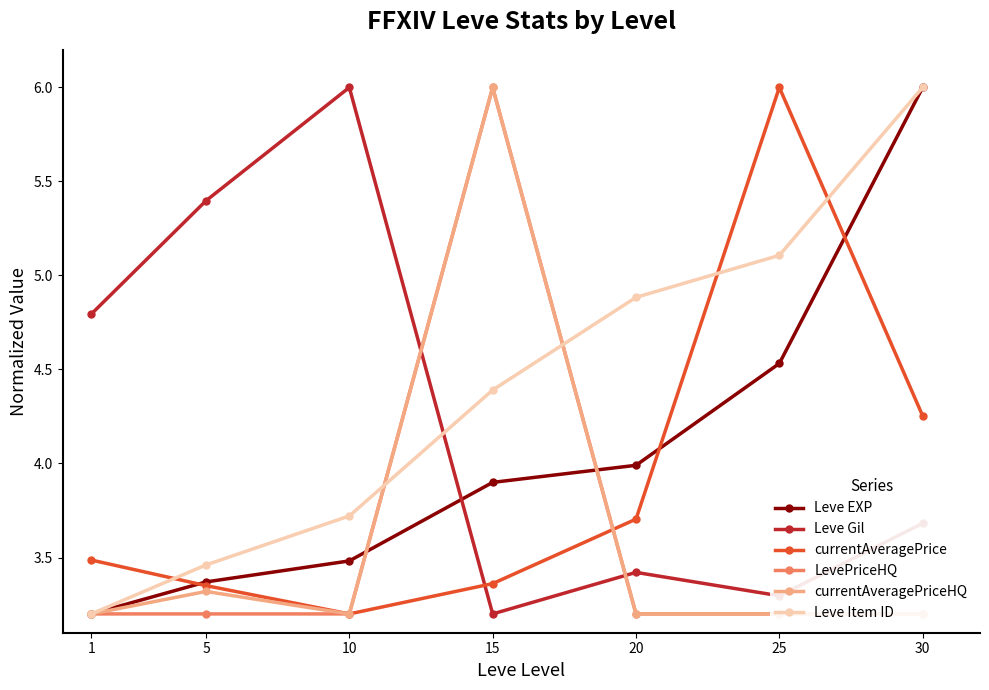

True or false: Leve EXP and currentAveragePriceHQ cross at least once.

True